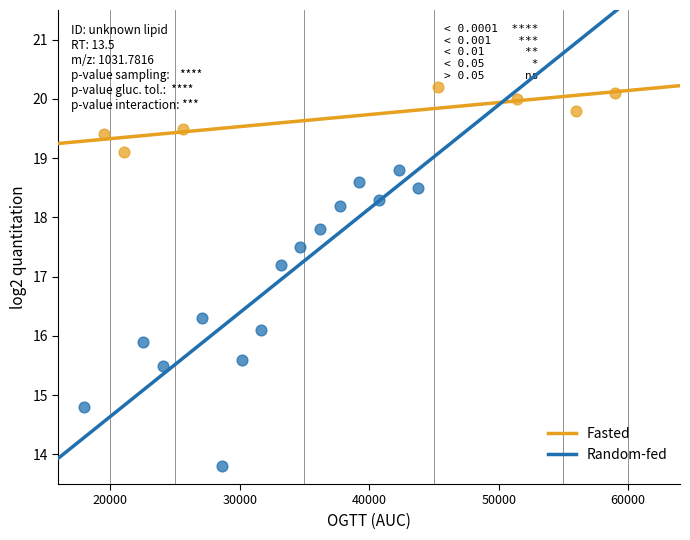

Which series reaches the minimum Y coordinate?

Random-fed